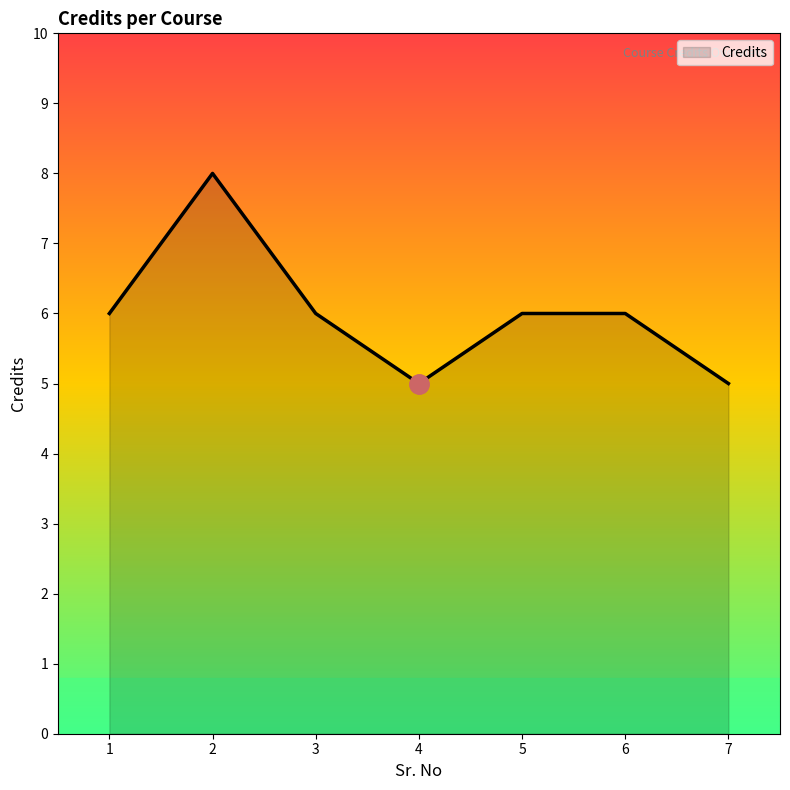

What is the smallest value displayed?

5